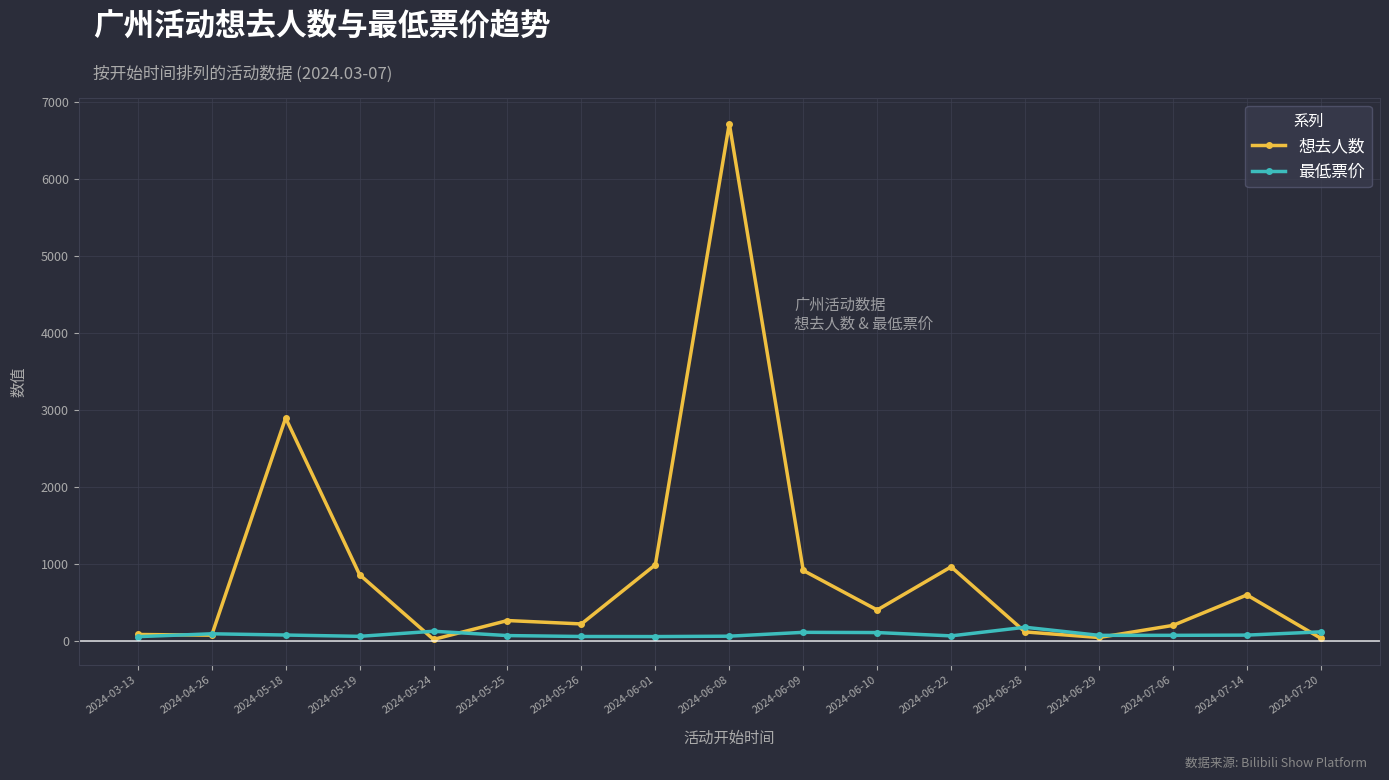

The 最低票价 series shows 95 at 2024-04-26. True or false?

True